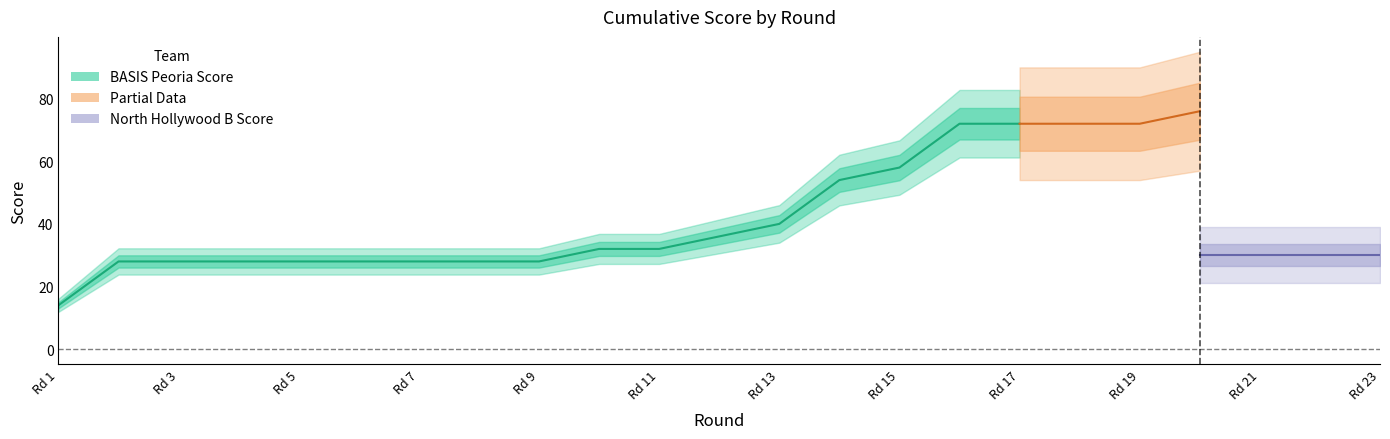

At which label is BASIS Peoria Score closest to 47?

13